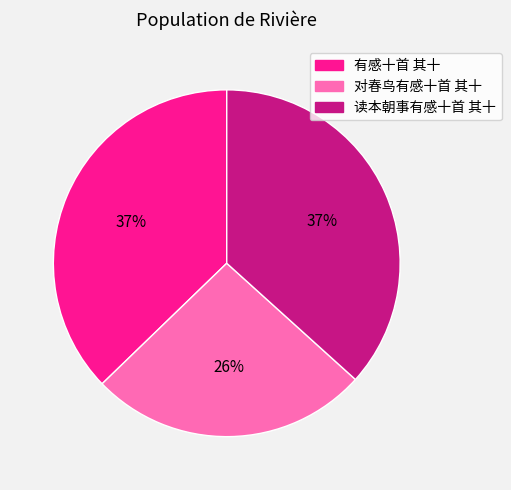

To the nearest percent, what is the difference between the largest and smallest slice percentages?

11%